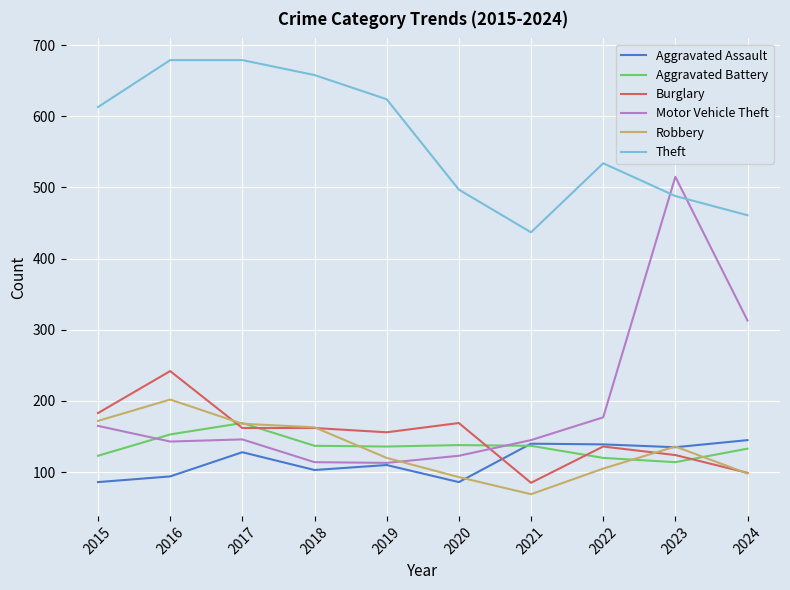

What is the total value across all series at 2019?

1259